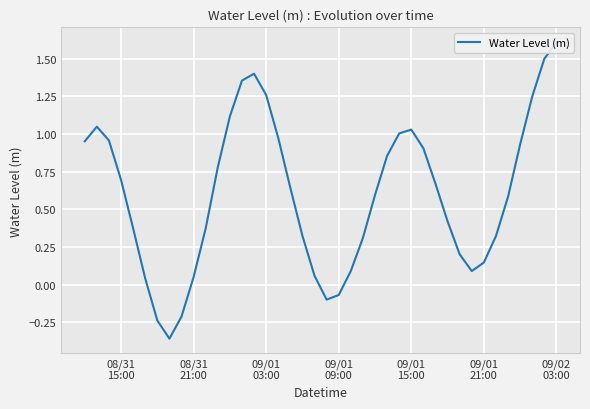

How many negative values are there?

5